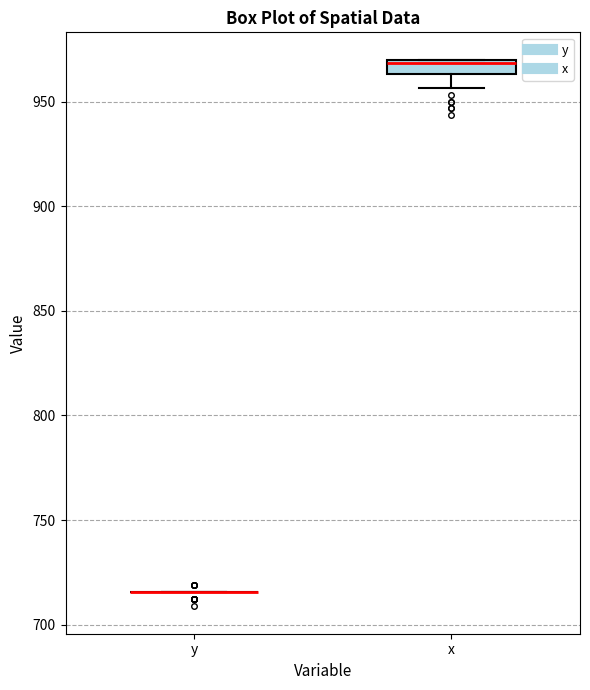

Comparing the boxes themselves (not the whiskers), which one is the tallest?

x